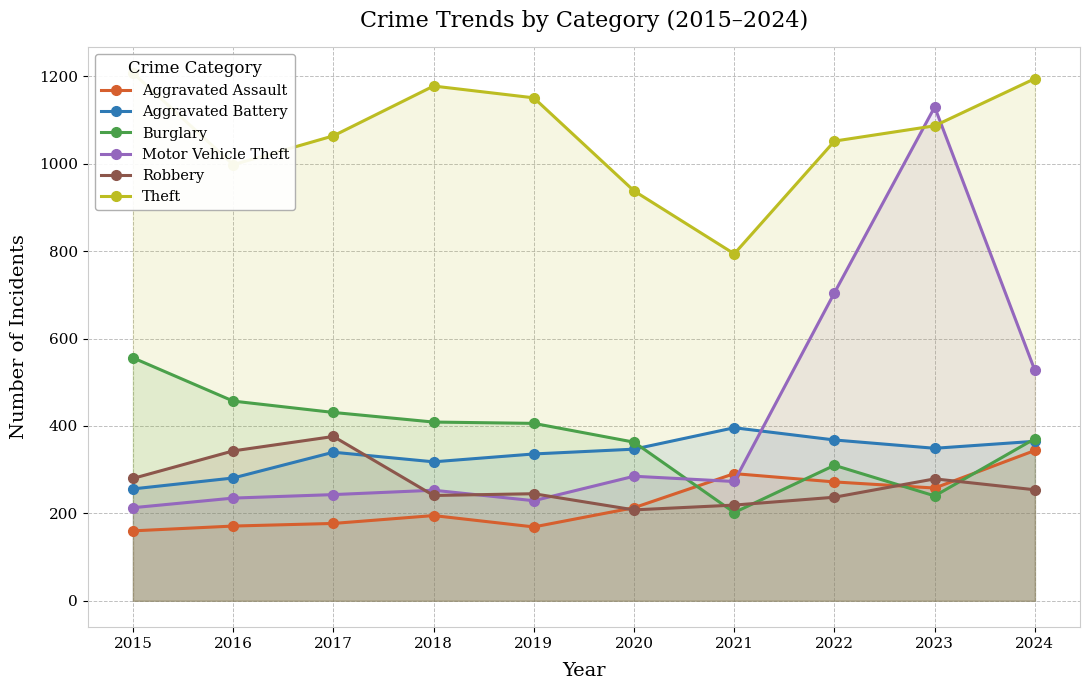

Where is the first local maximum for Robbery?

2017